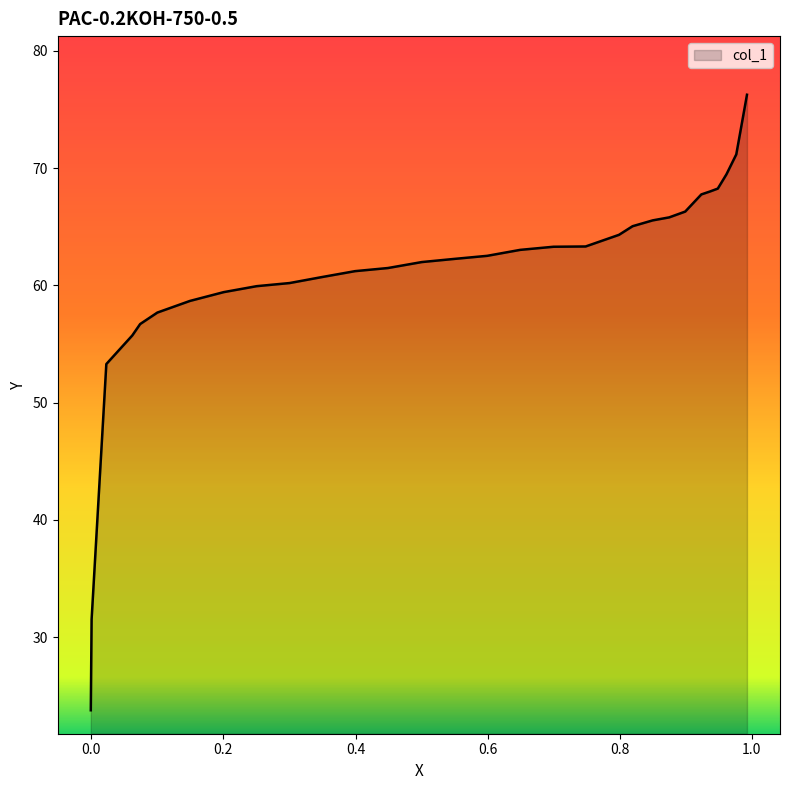

What is the greatest value displayed?

76.3